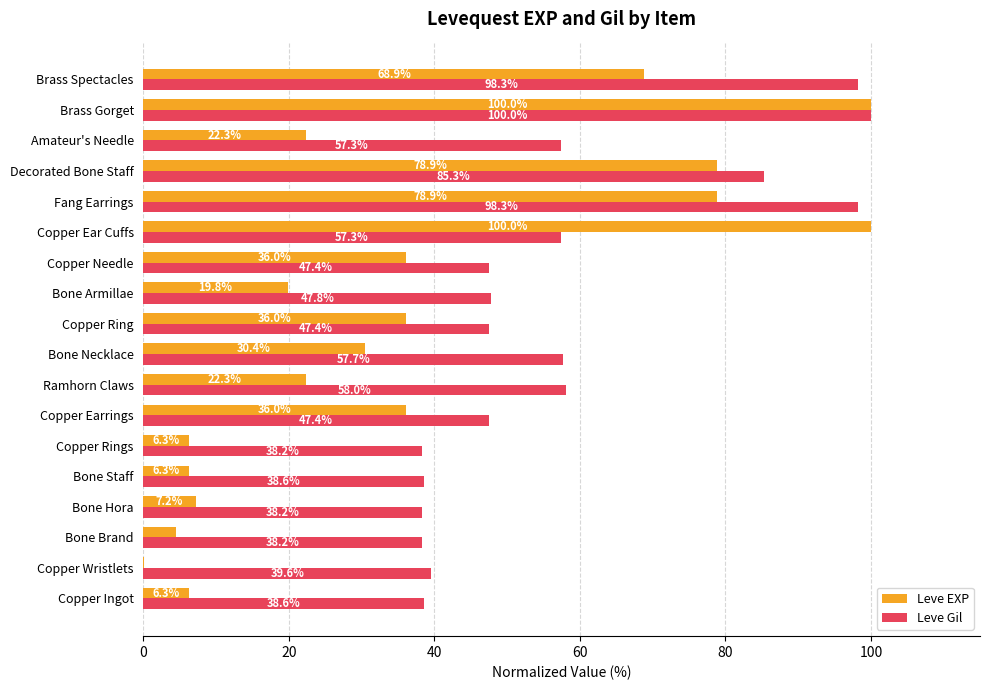

What value does the Leve EXP series have at Copper Earrings?

36.0